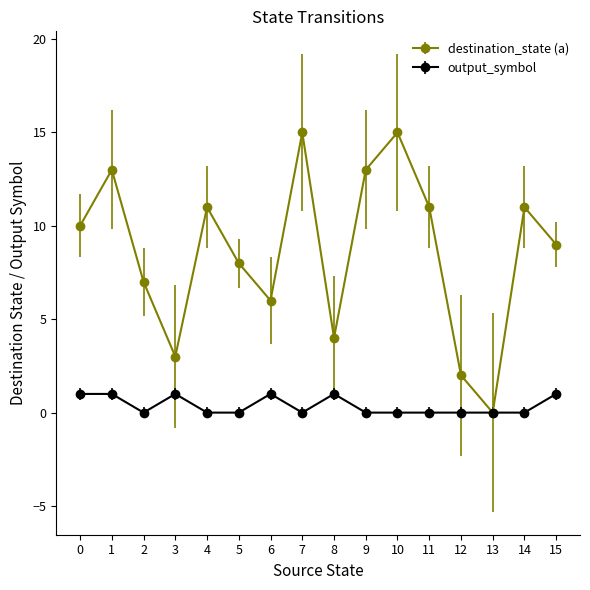

At 12, list the series in order from largest to smallest.

destination_state (a), output_symbol